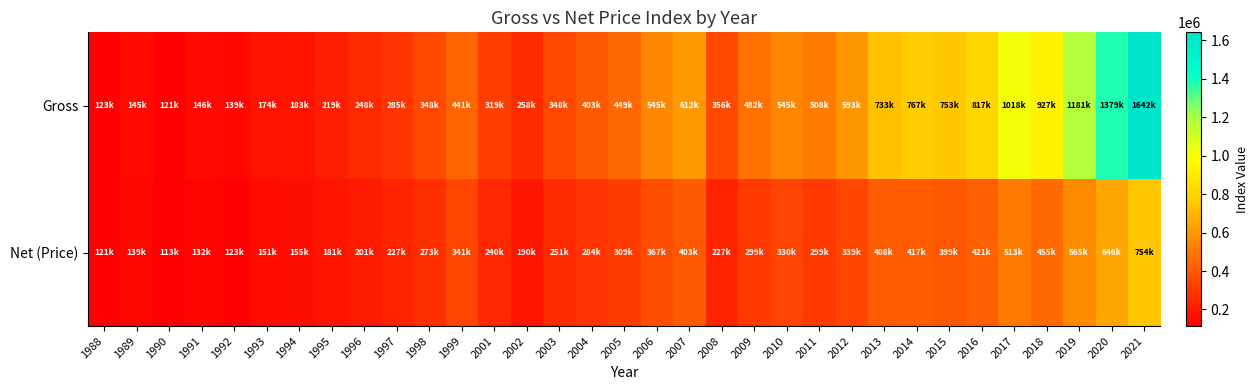

List the series in order of their overall mean, highest first.

Gross, Net (Price)